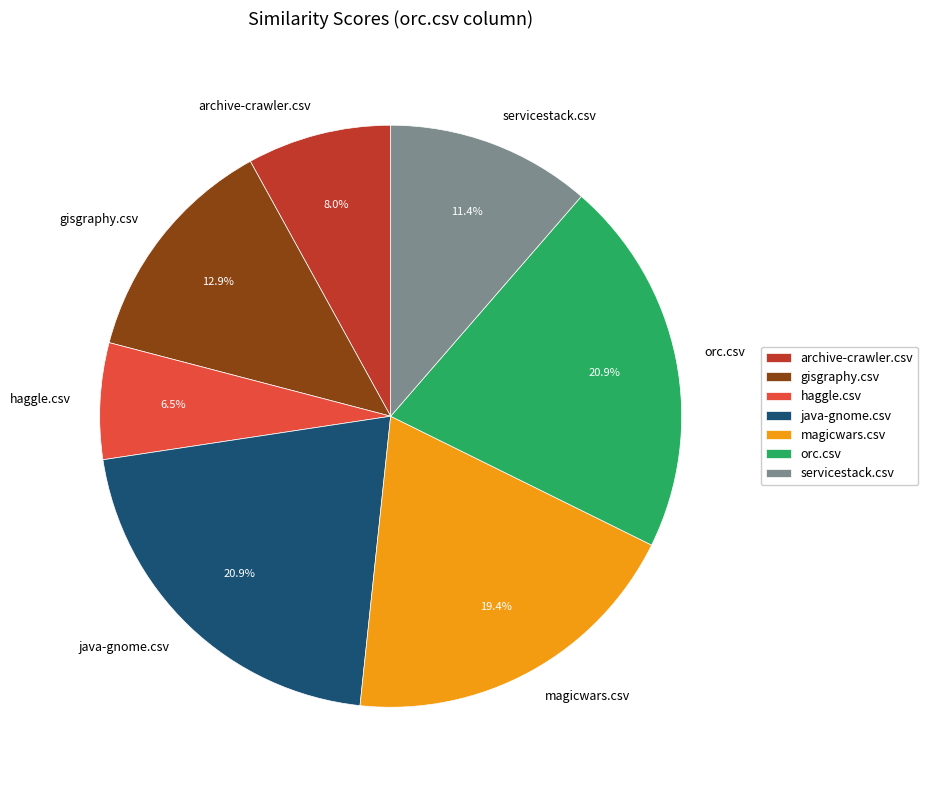

To the nearest percent, what percentage of the pie is servicestack.csv?

11%